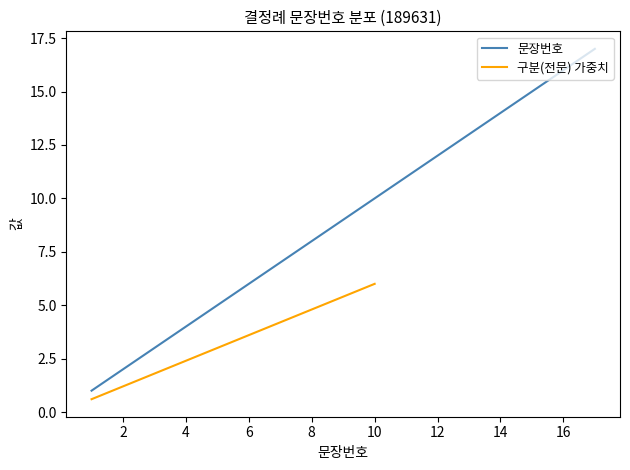

The 문장번호 series shows 16 at 16. True or false?

True